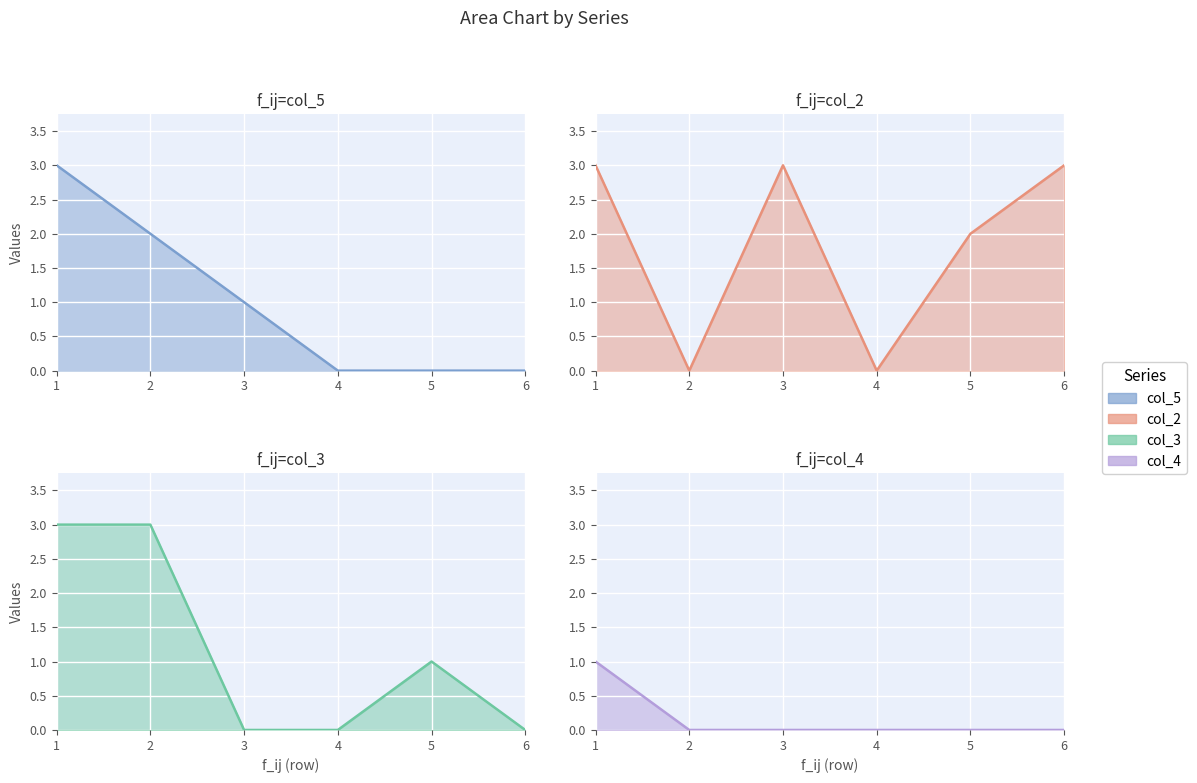

True or false: col_3 has more than 1 interior local peaks.

False